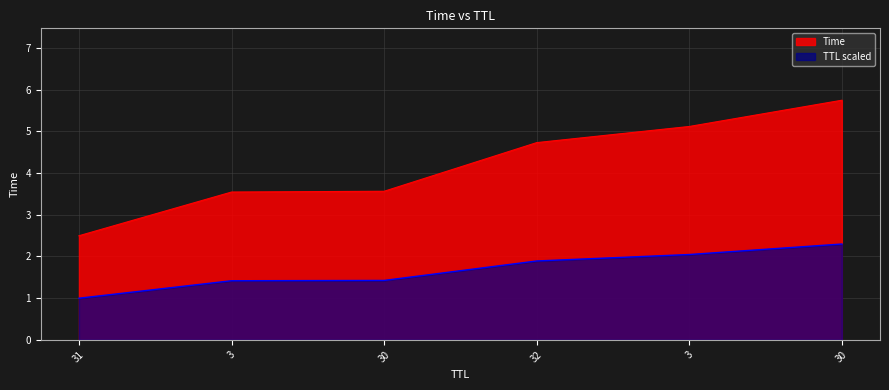

How many categories are shown in the chart?

6